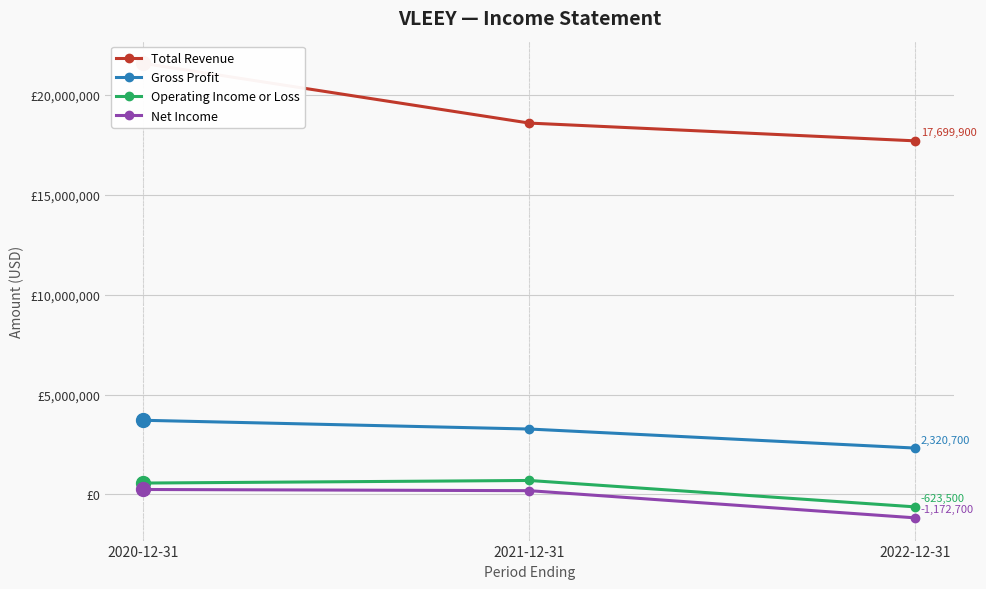

What is the value of the Net Income point at the 2nd from the left?

188500